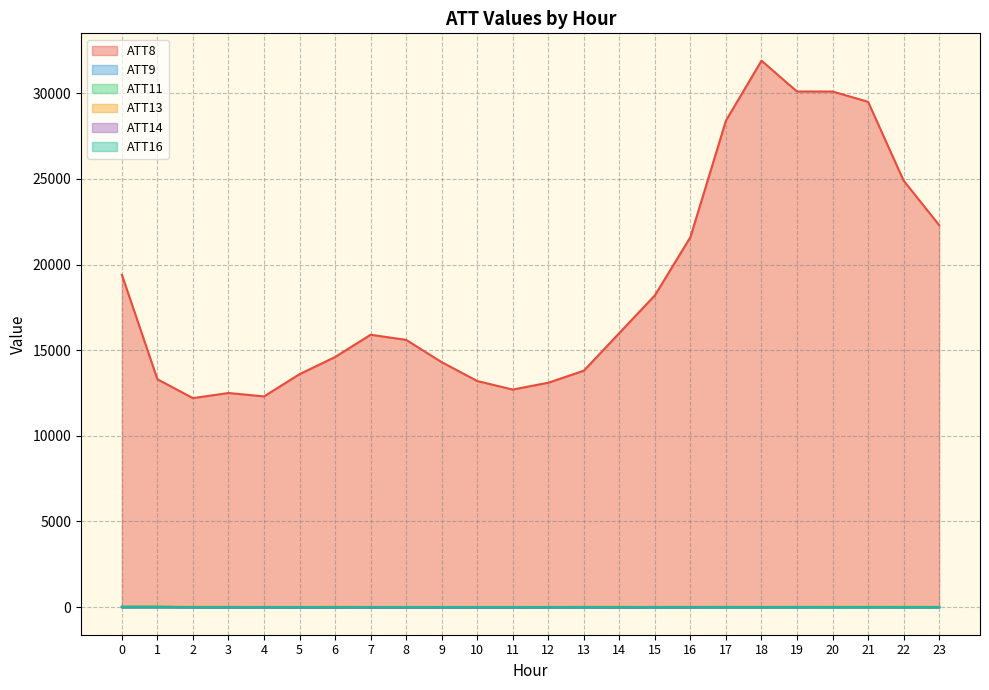

How many values in ATT14 are above zero?

4